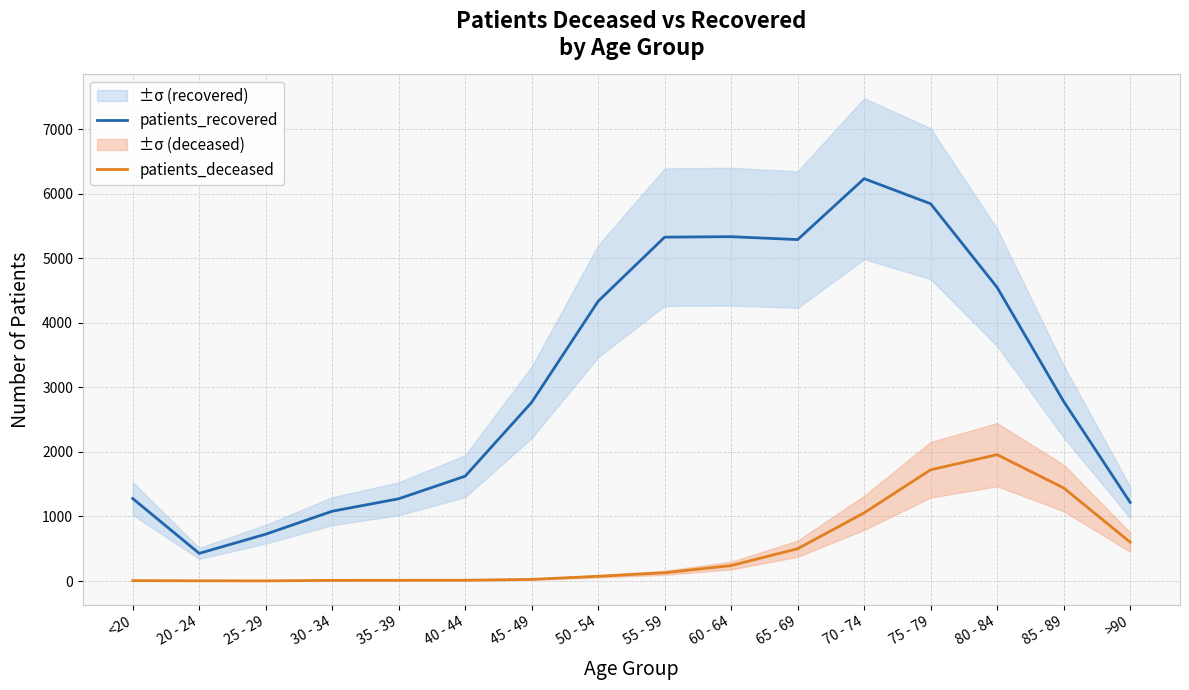

What is the difference between the highest and lowest values at 65 - 69?

4789